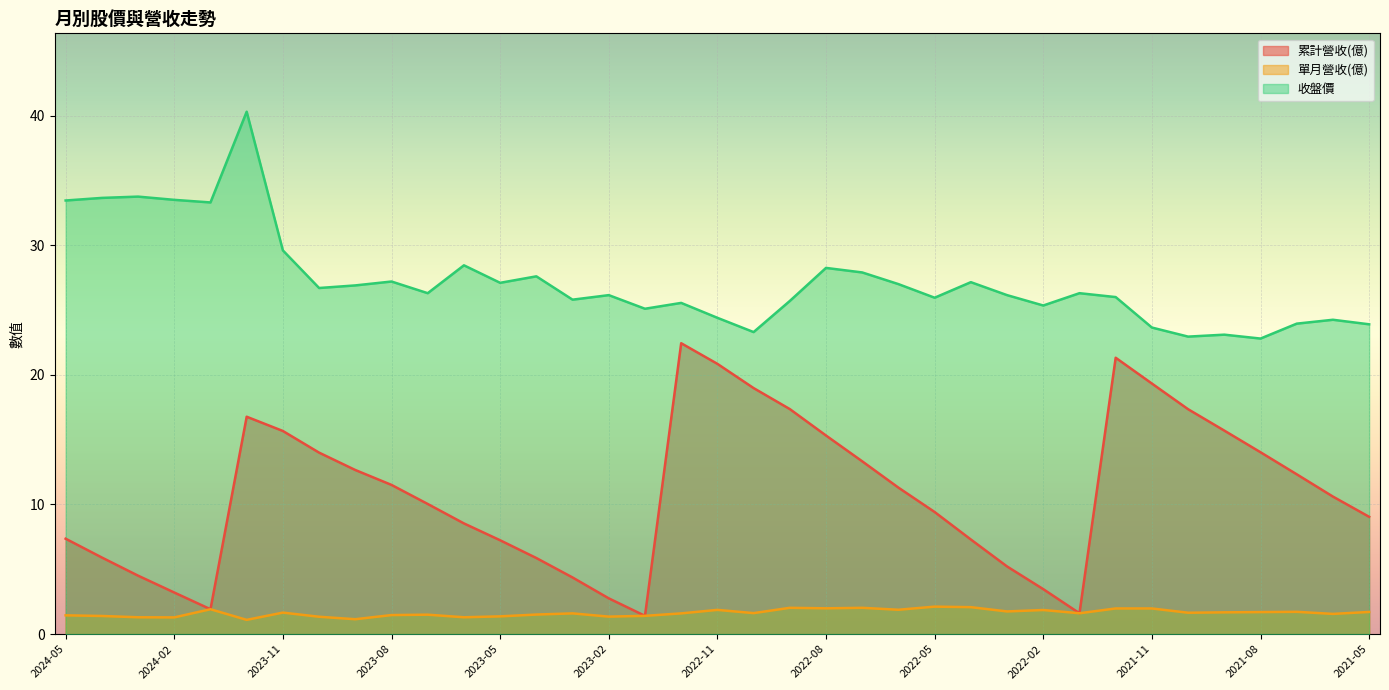

Where is 單月營收(億) nearest to the value 1?

2023-12